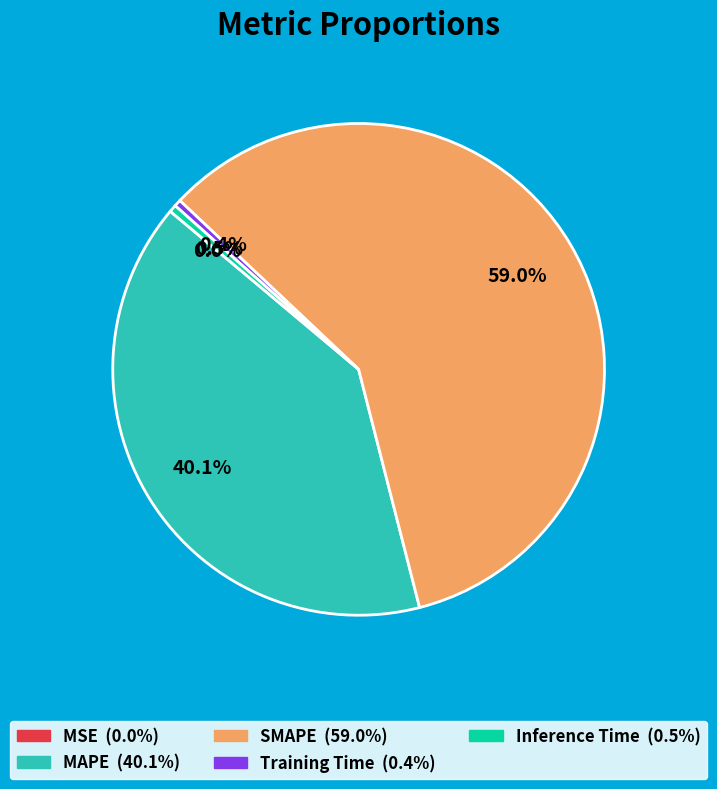

The SMAPE slice represents 59% of the pie. True or false?

True